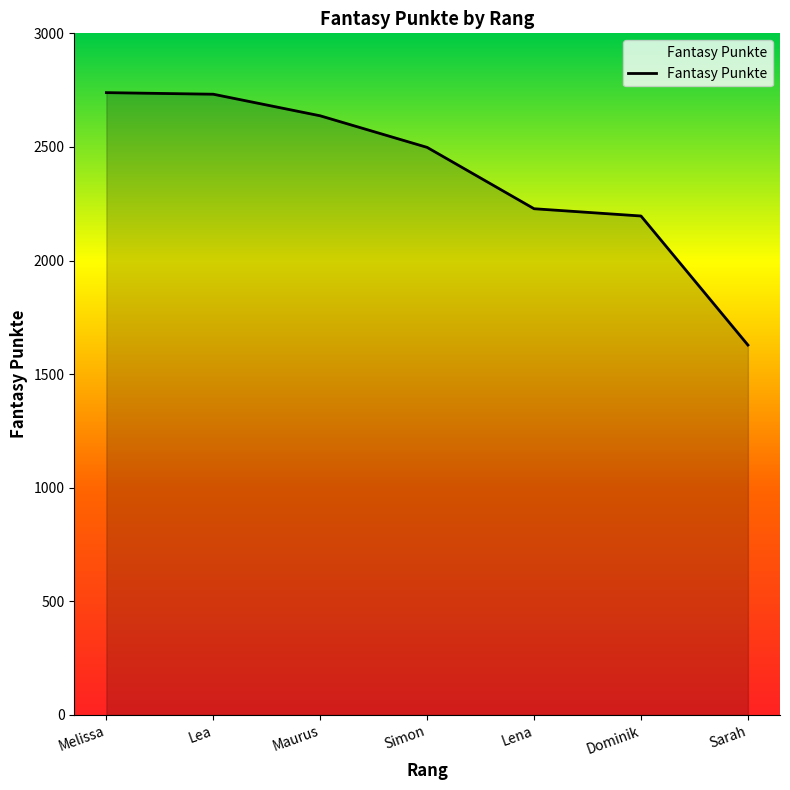

What is the difference between the values at Lena and Lea?

504